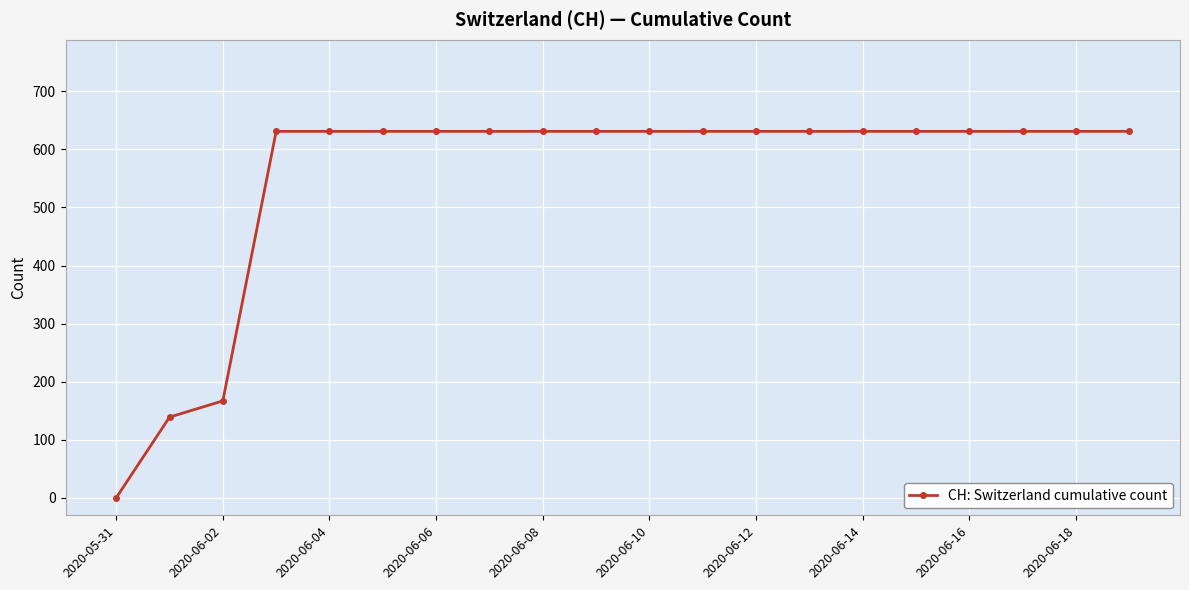

What is the maximum value shown in the chart?

631